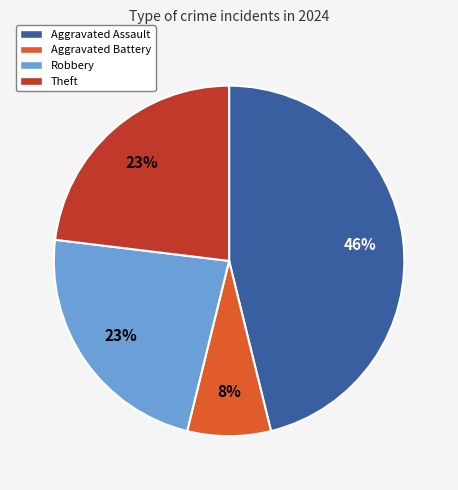

To the nearest percent, what is the difference between the largest and smallest slice percentages?

38%